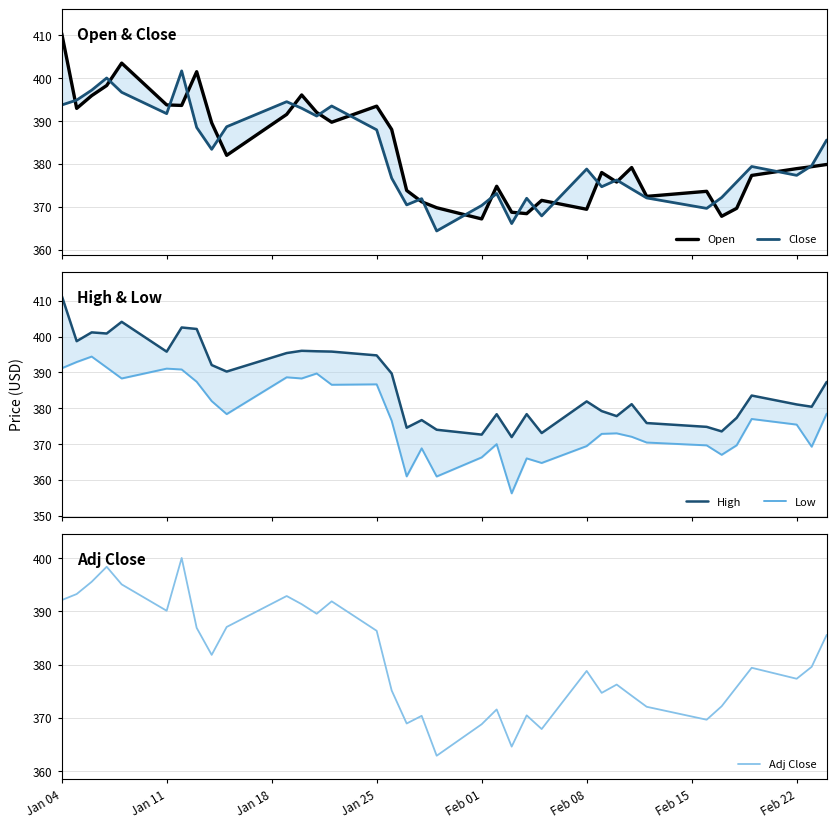

Which series has the widest spread of values?

Open